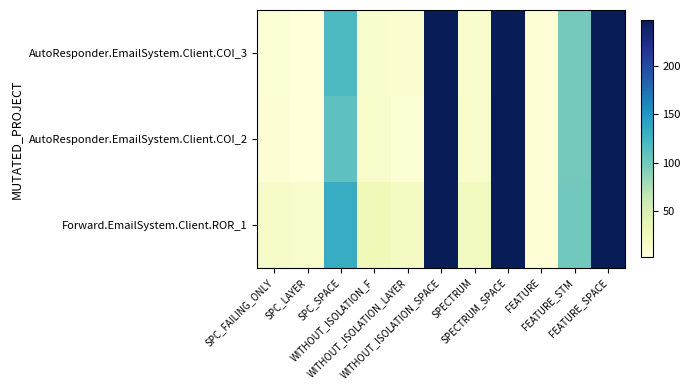

What is the minimum value shown in the chart?

2